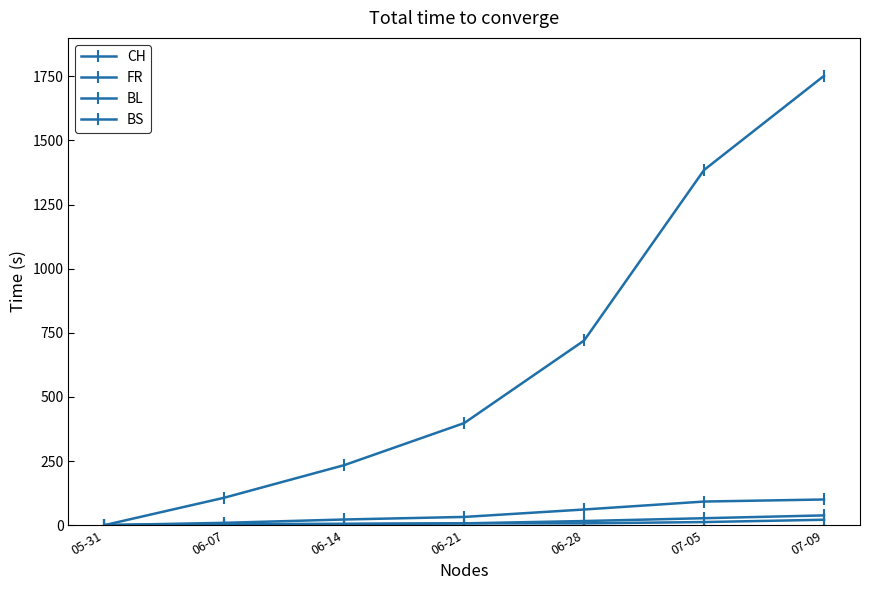

True or false: FR has a value of 57 at 07-05.

False